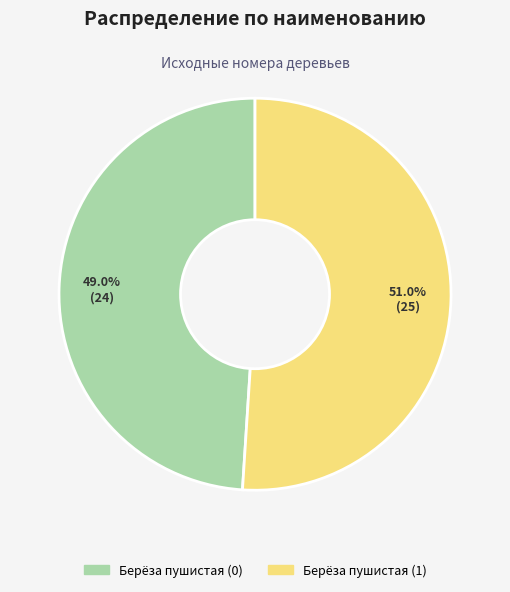

What is the ratio of the value at Берёза пушистая (0) to the value at Берёза пушистая (1)?

1.0